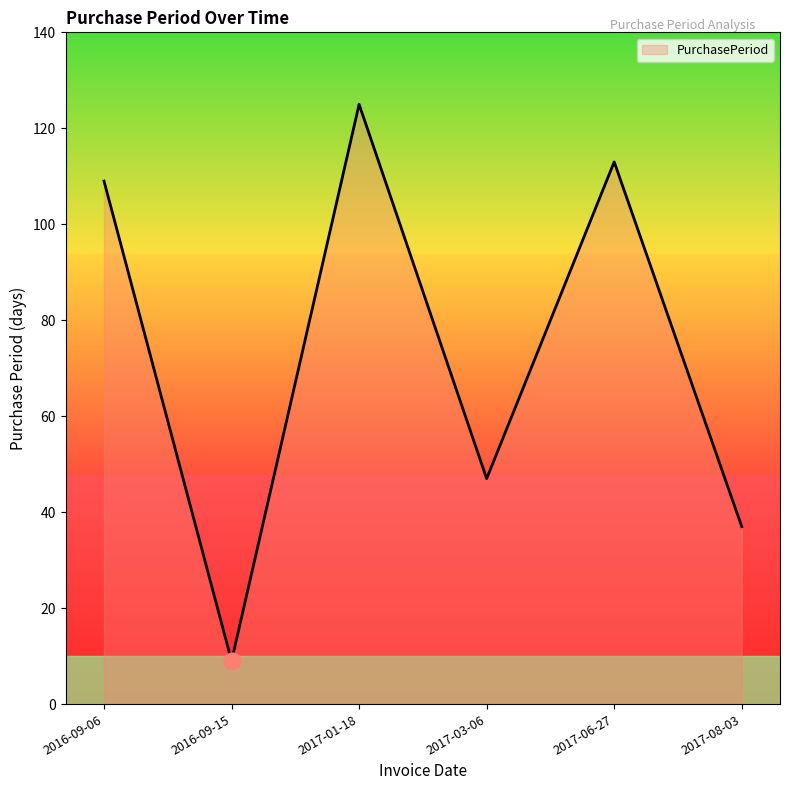

How many lines are shown in the chart?

1